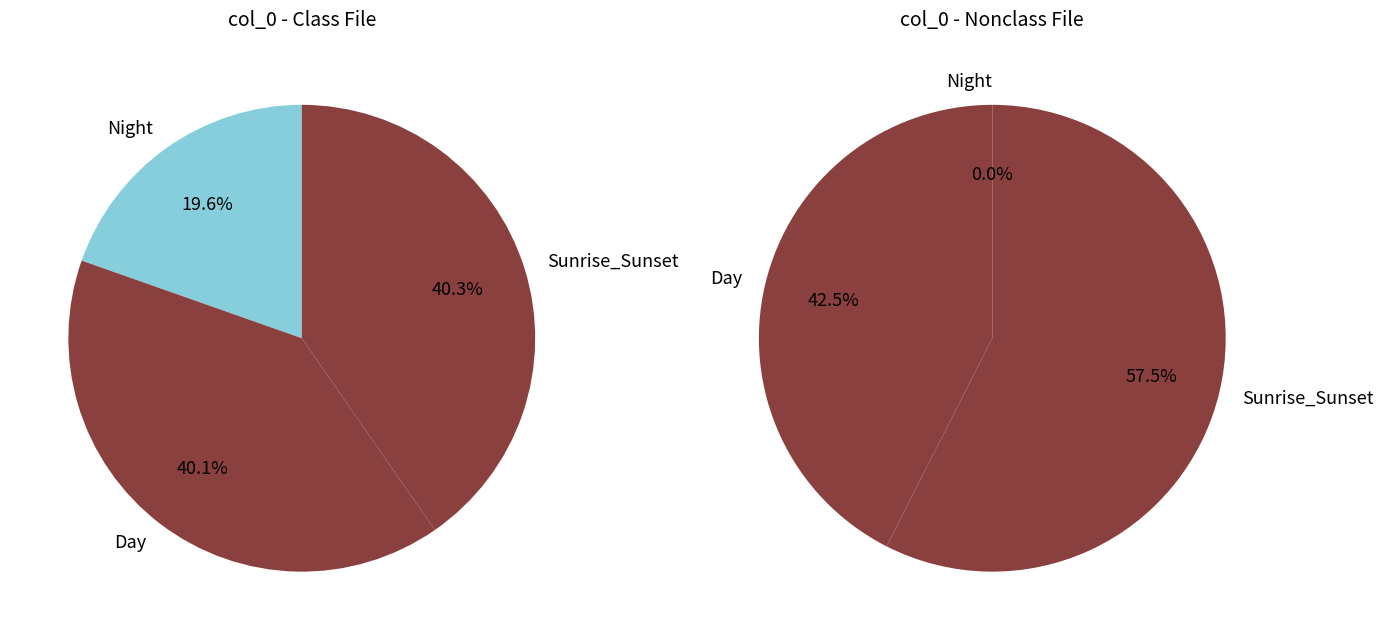

Is there any slice that represents more than half of the pie?

No